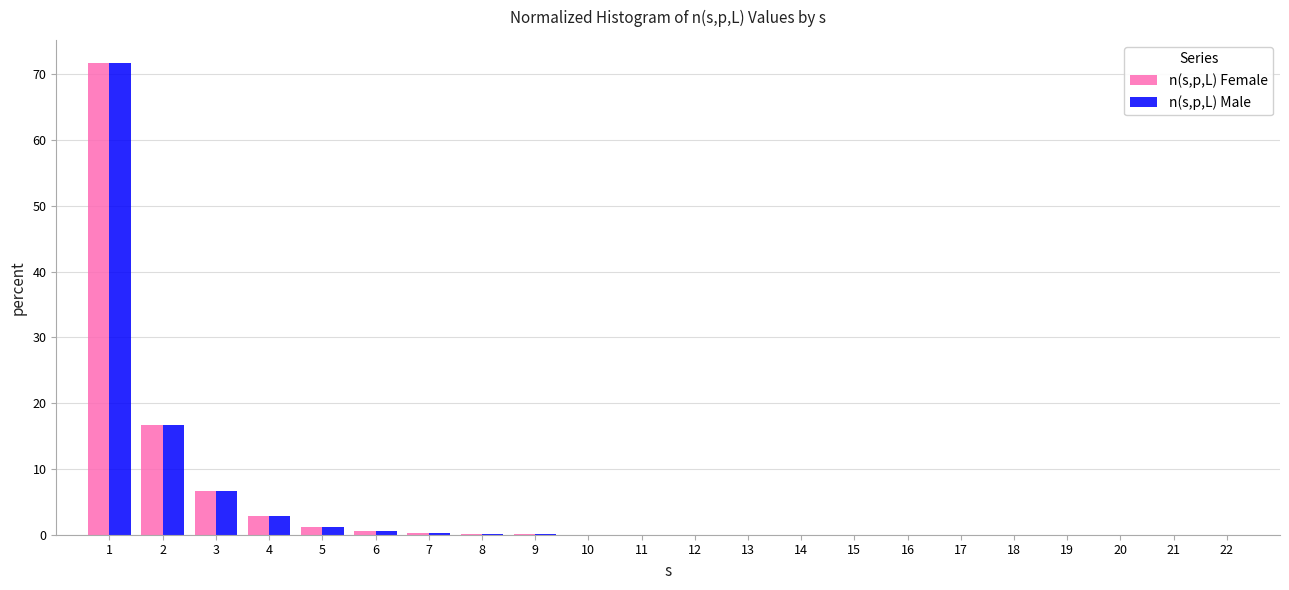

What is the highest value of the n(s,p,L) Female series?

71.6